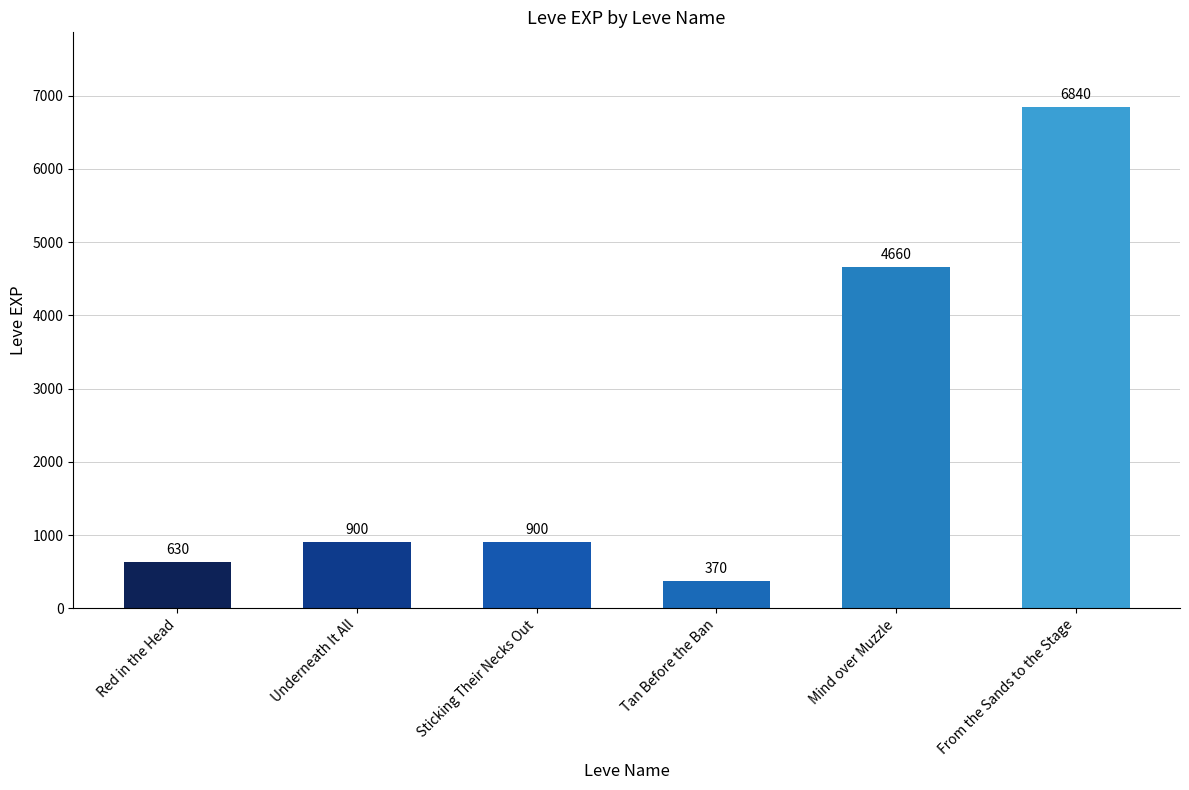

The chart shows a value of 4660 at Mind over Muzzle. True or false?

True